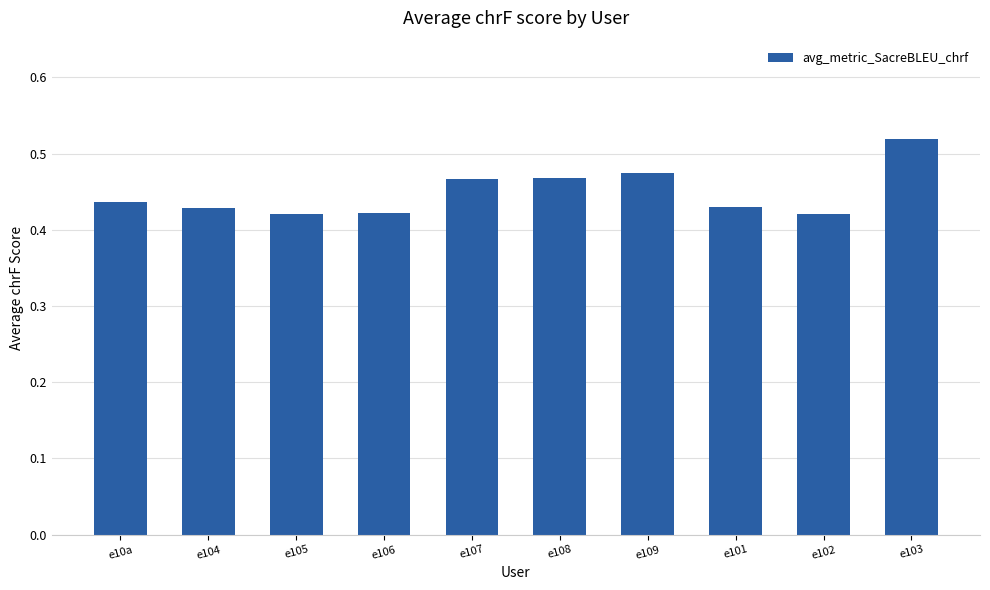

What is the difference between the maximum and second lowest values?

0.1